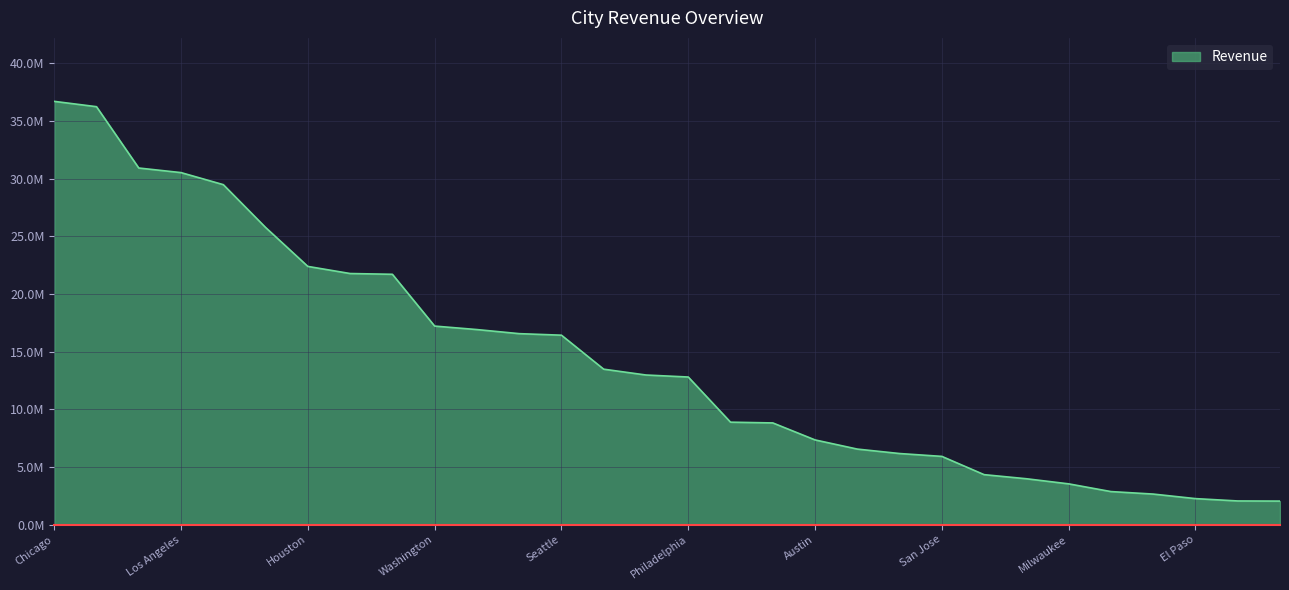

What is the maximum value shown in the chart?

36713078